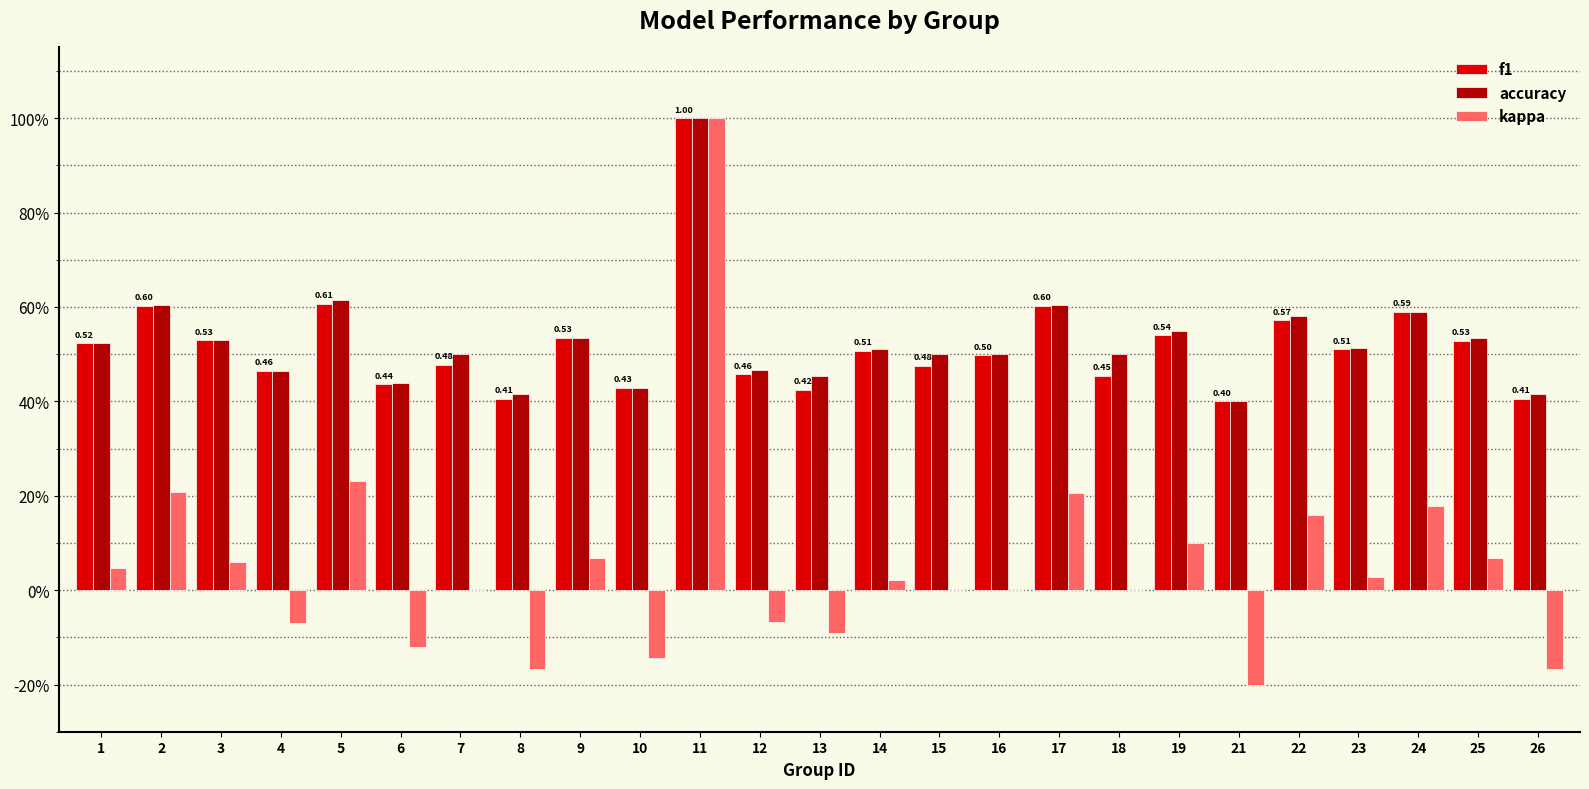

Are the bars grouped side by side (vs. stacked)?

Yes